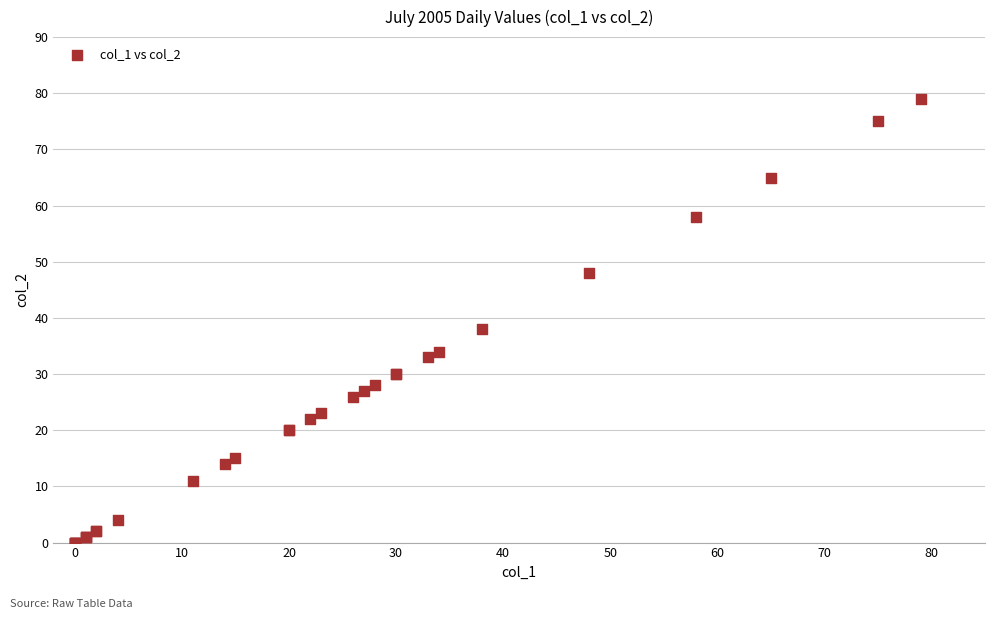

What Y value in the scatter plot is closest to 39?

38